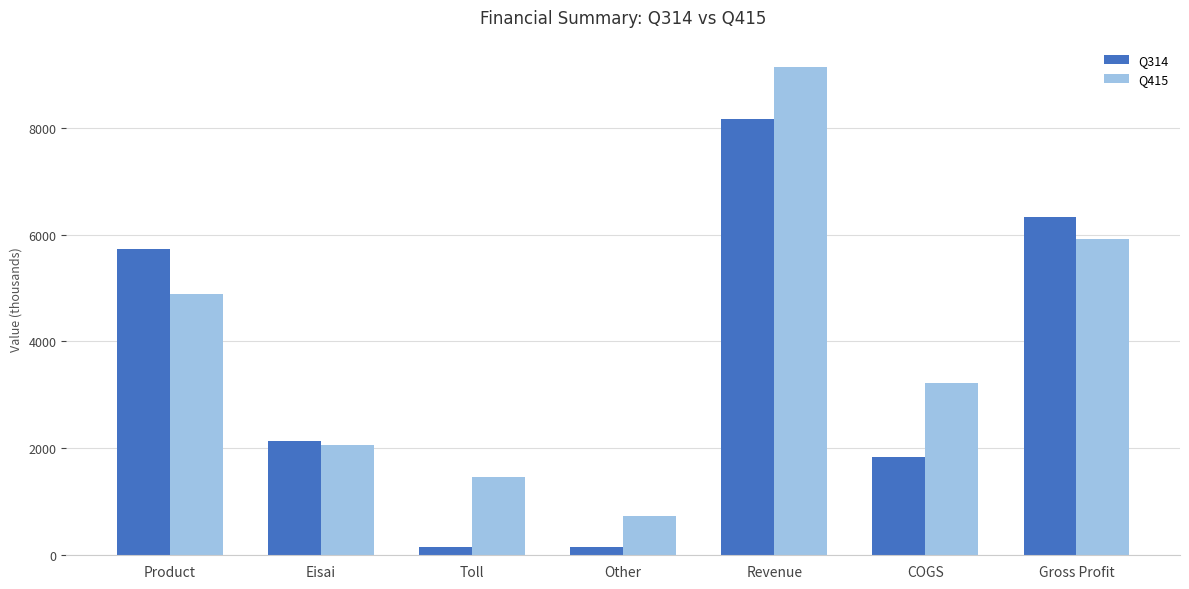

What position from the left is Revenue?

5